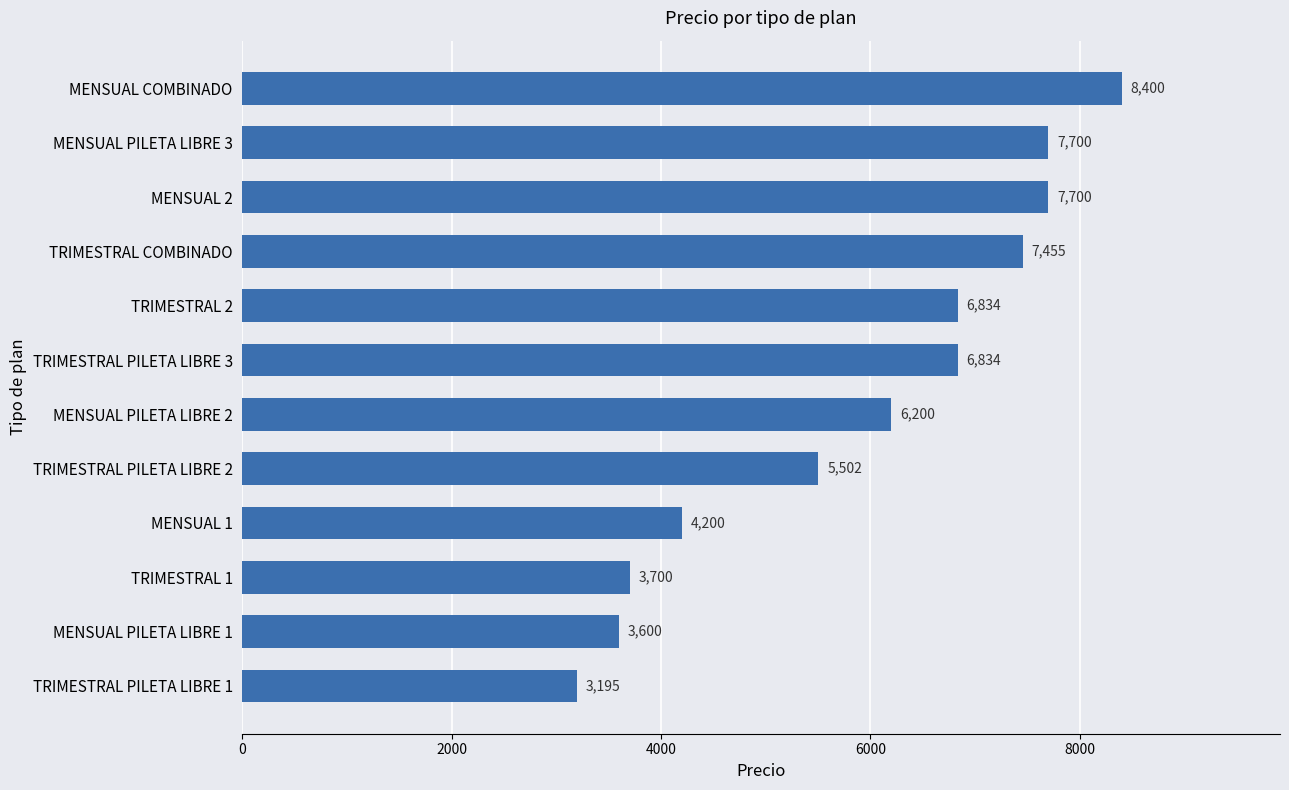

Where is the data nearest to the value 5797?

TRIMESTRAL PILETA LIBRE 2